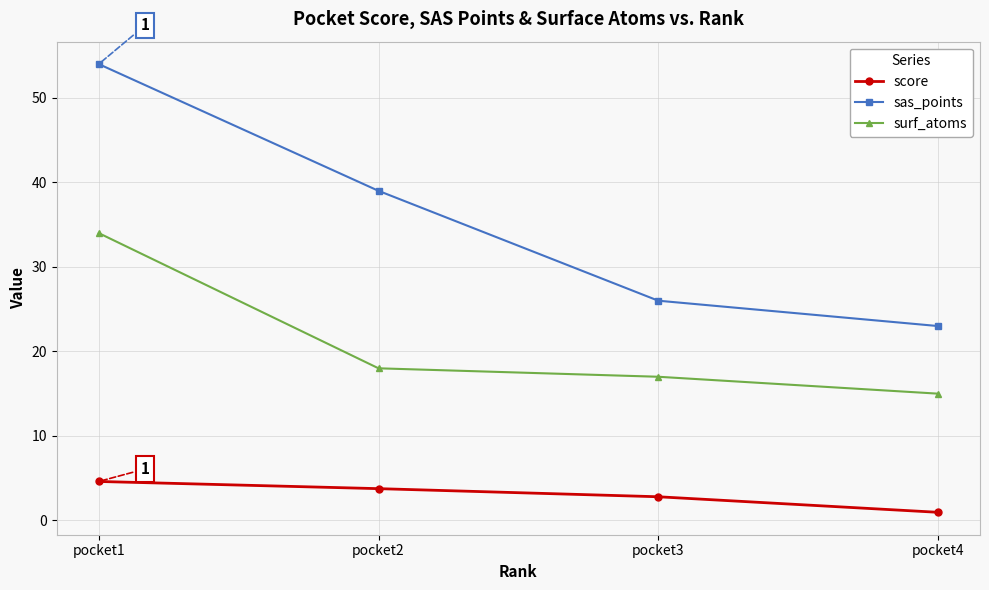

Reading left to right, extract all data points from this chart.

score: 4.6	3.8	2.8	1.0
sas_points: 54.0	39.0	26.0	23.0
surf_atoms: 34.0	18.0	17.0	15.0